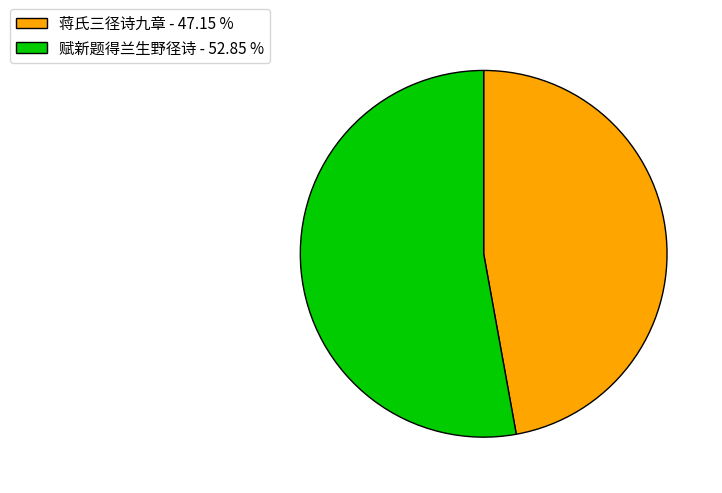

How many slices are in this pie chart?

2